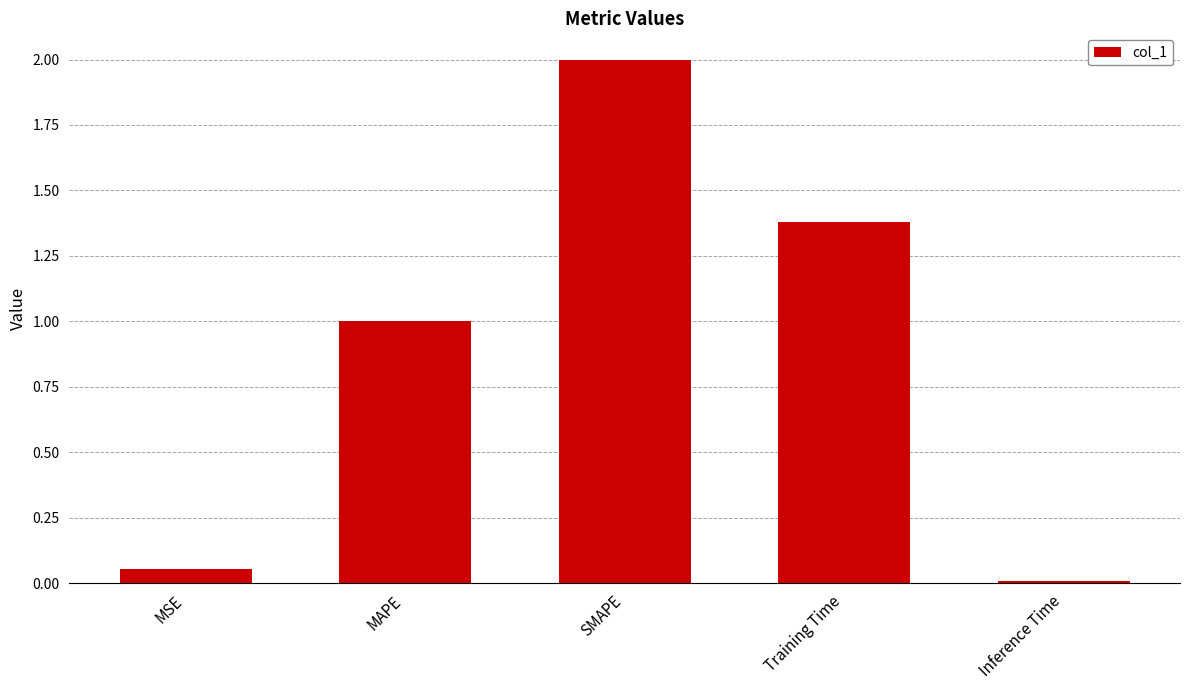

List the labels in order of value, smallest first.

Inference Time, MSE, MAPE, Training Time, SMAPE